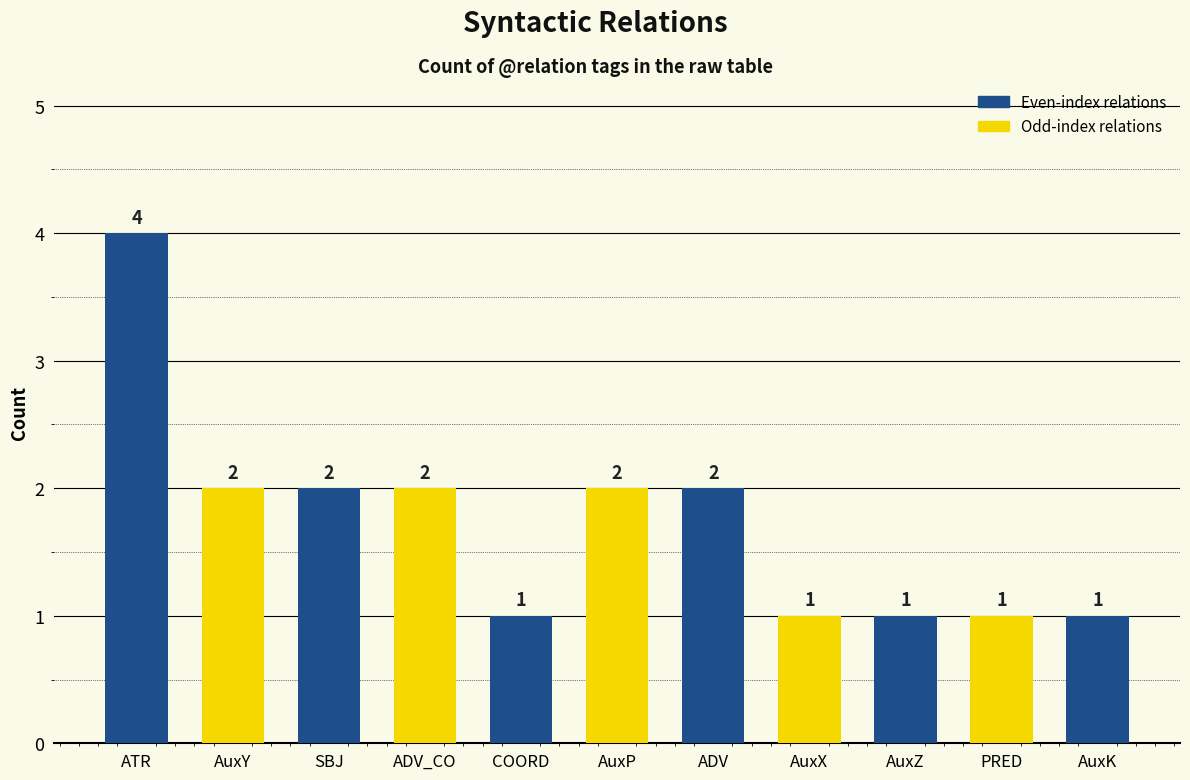

What is the difference between the maximum and second lowest values?

3